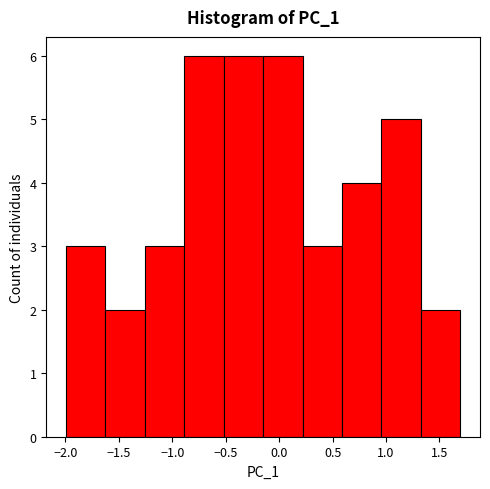

Reading left to right, list every bar in this chart as the range it spans on the x-axis followed by its height. Neither the bar edges nor the heights are printed on the chart, so give them approximately, as read against the axes.

-2.00 to -1.65: 3
-1.65 to -1.25: 2
-1.25 to -0.90: 3
-0.90 to -0.50: 6
-0.50 to -0.15: 6
-0.15 to 0.20: 6
0.20 to 0.60: 3
0.60 to 0.95: 4
0.95 to 1.35: 5
1.35 to 1.70: 2